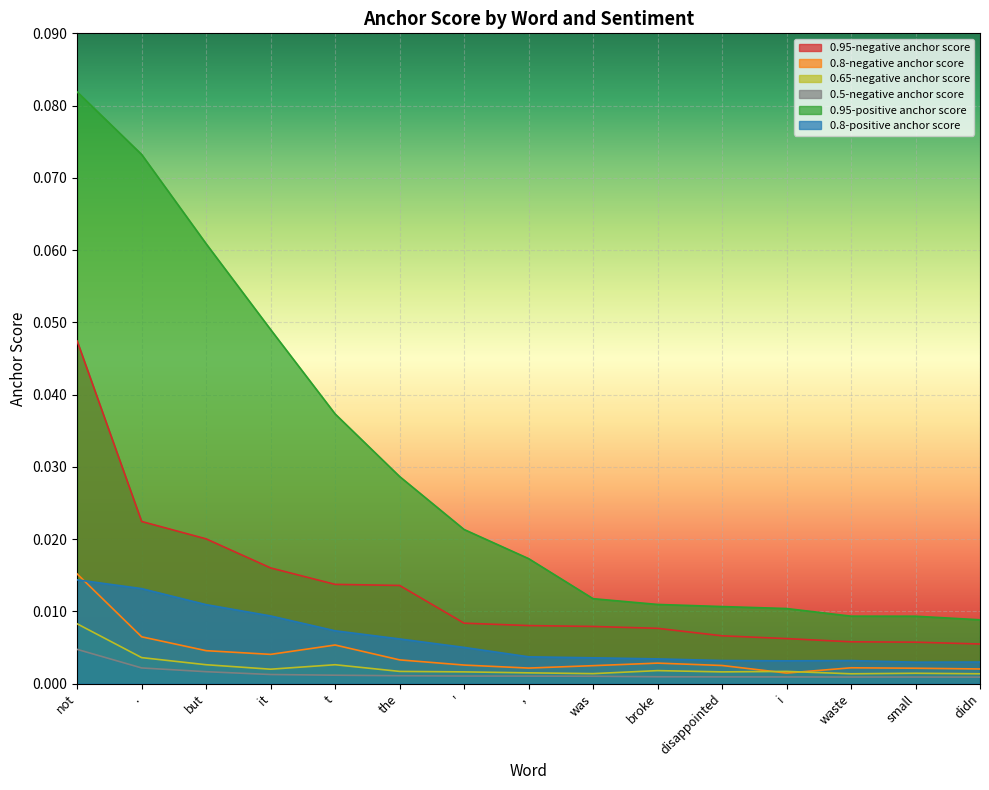

Reading left to right, extract all data points from this chart.

0.95-negative anchor score: 0.0	0.0	0.0	0.0	0.0	0.0	0.0	0.0	0.0	0.0	0.0	0.0	0.0	0.0	0.0
0.8-negative anchor score: 0.0	0.0	0.0	0.0	0.0	0.0	0.0	0.0	0.0	0.0	0.0	0.0	0.0	0.0	0.0
0.65-negative anchor score: 0.0	0.0	0.0	0.0	0.0	0.0	0.0	0.0	0.0	0.0	0.0	0.0	0.0	0.0	0.0
0.5-negative anchor score: 0.0	0.0	0.0	0.0	0.0	0.0	0.0	0.0	0.0	0.0	0.0	0.0	0.0	0.0	0.0
0.95-positive anchor score: 0.1	0.1	0.1	0.0	0.0	0.0	0.0	0.0	0.0	0.0	0.0	0.0	0.0	0.0	0.0
0.8-positive anchor score: 0.0	0.0	0.0	0.0	0.0	0.0	0.0	0.0	0.0	0.0	0.0	0.0	0.0	0.0	0.0